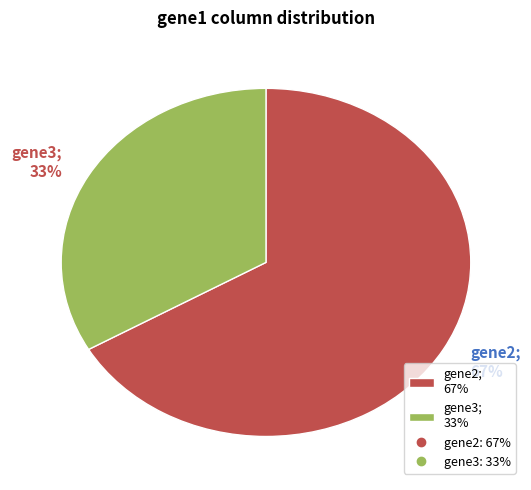

What is the largest slice in the pie chart?

gene2